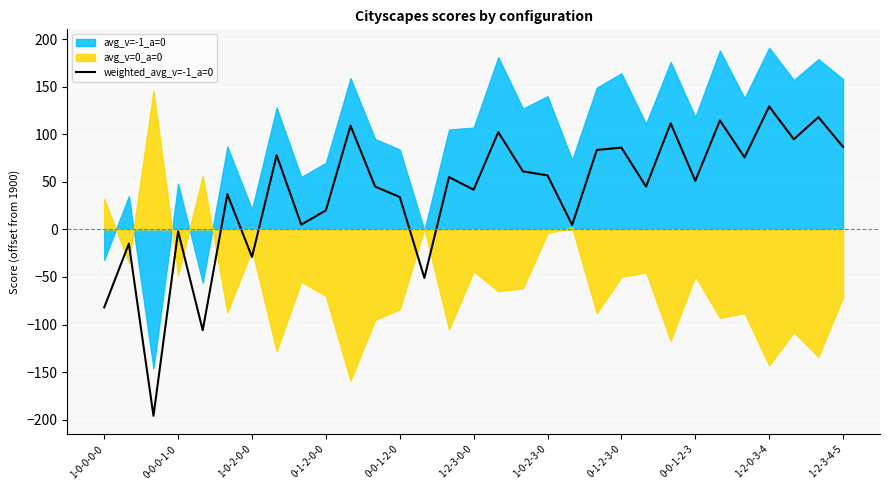

The value of weighted_avg_v=-1_a=0 at 1-2-3-4-5 is 86.8. True or false?

True